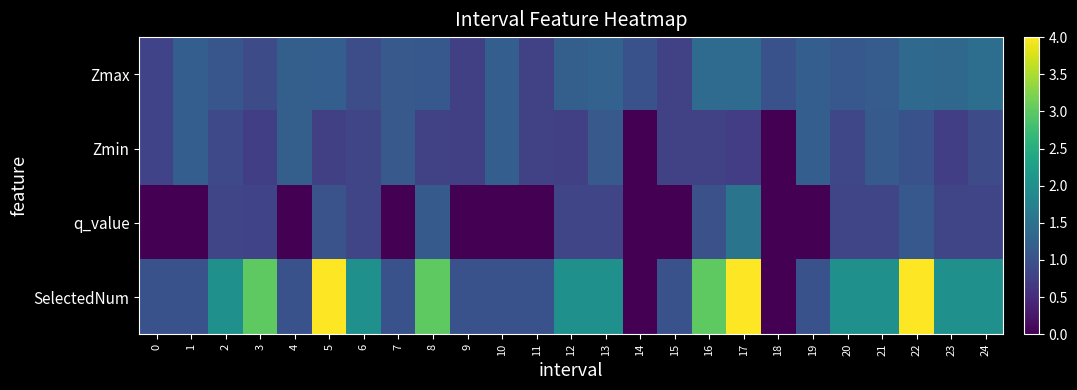

At which category does the chart reach its minimum across all series?

14